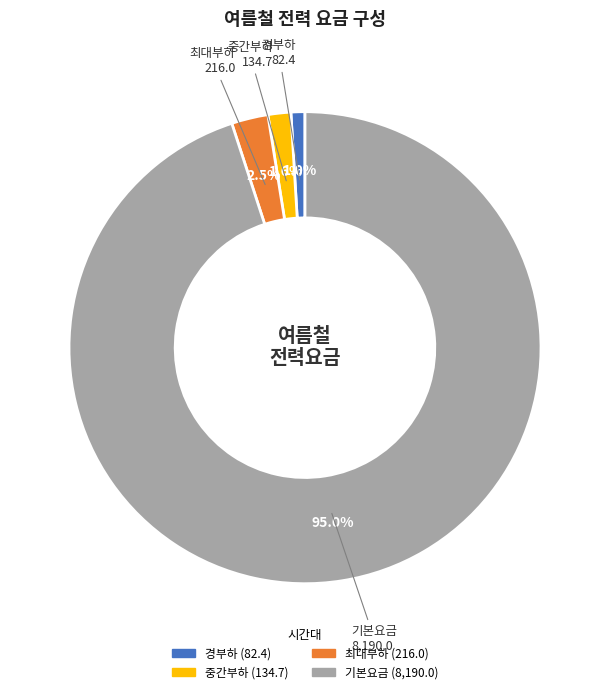

Between 최대부하 and 중간부하, which is larger?

최대부하